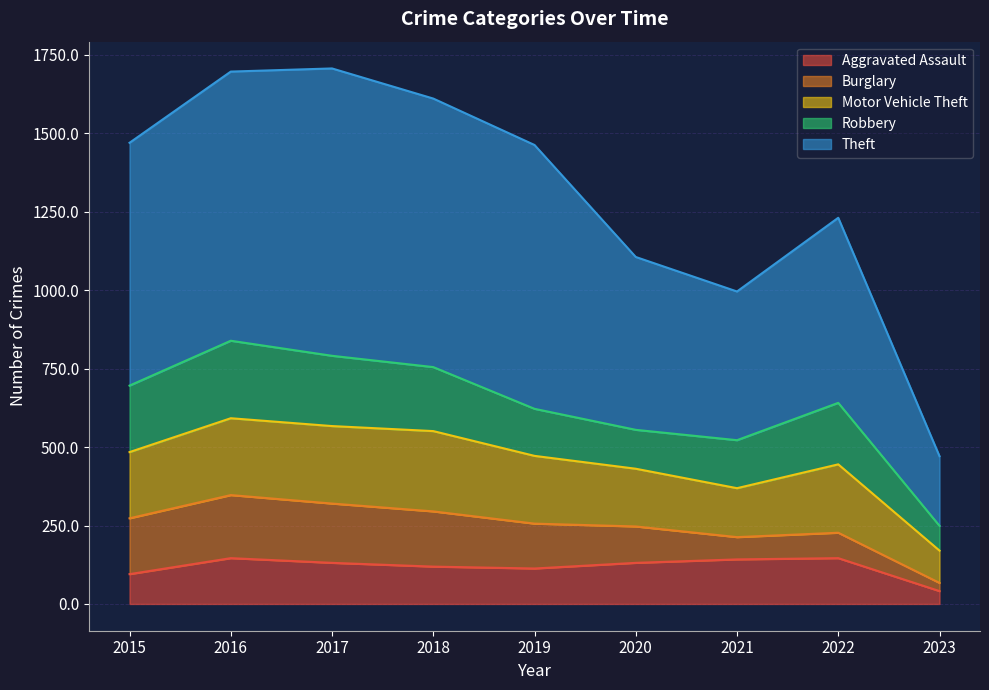

True or false: Burglary and Robbery intersect in this chart.

False